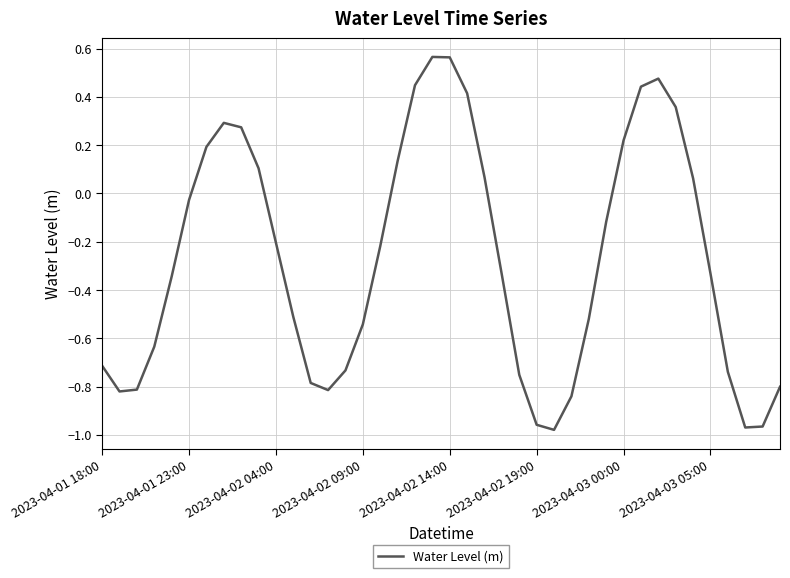

What is the difference between the maximum and minimum values?

1.5